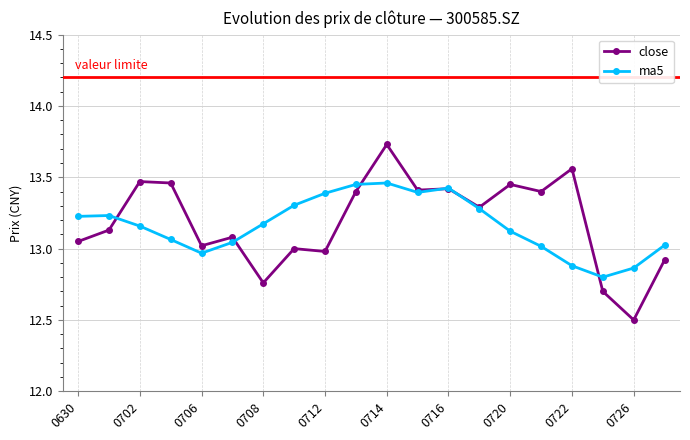

At how many categories does at least one series exceed 12?

20